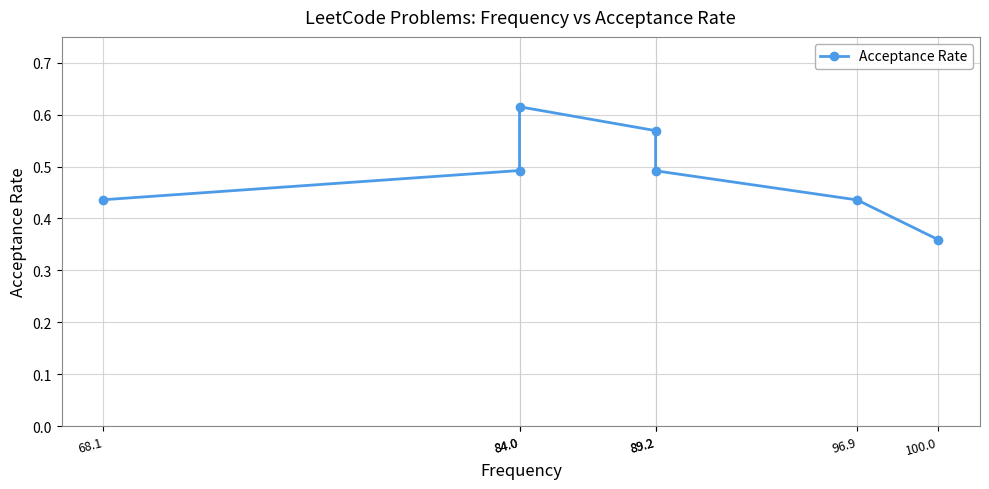

Count the number of data series in this chart.

1